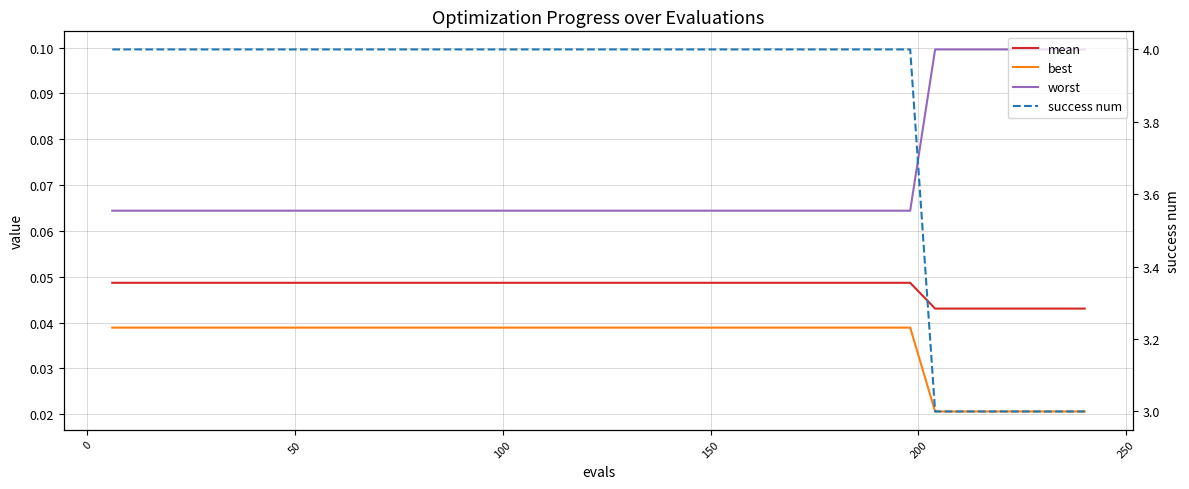

Is this an area chart (filled region under the line)?

No